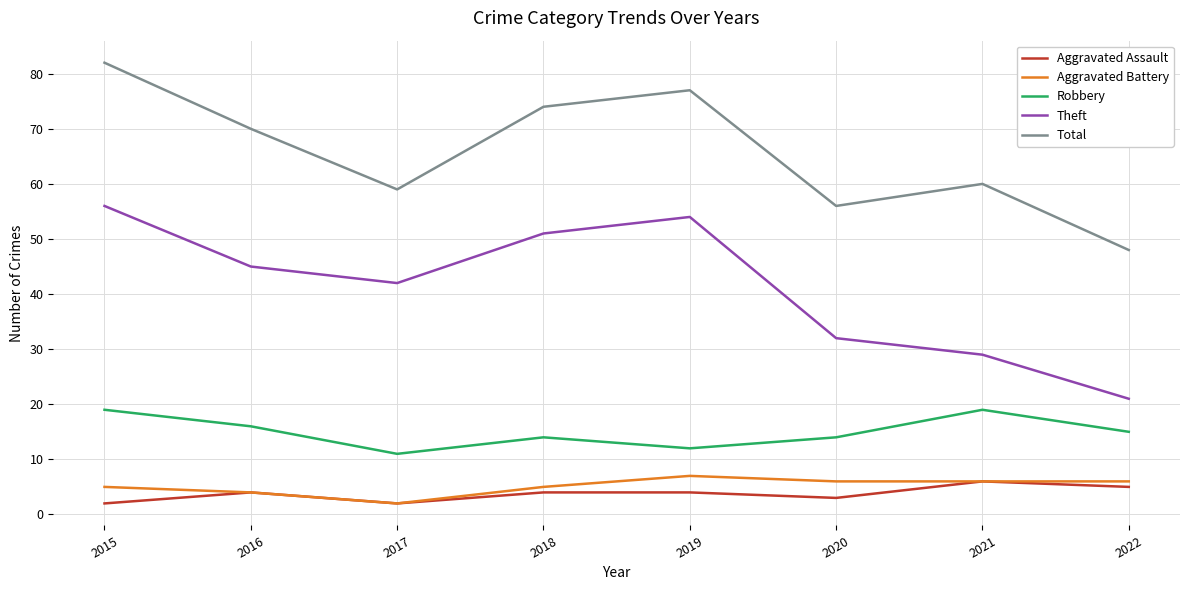

What is the approximate value of Theft at 2022?

21